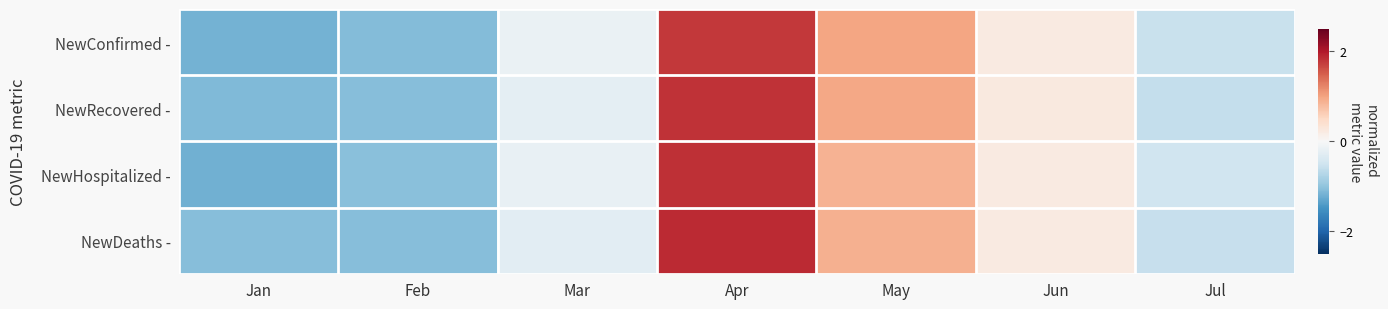

Which series has the largest range (max minus min)?

NewHospitalized -